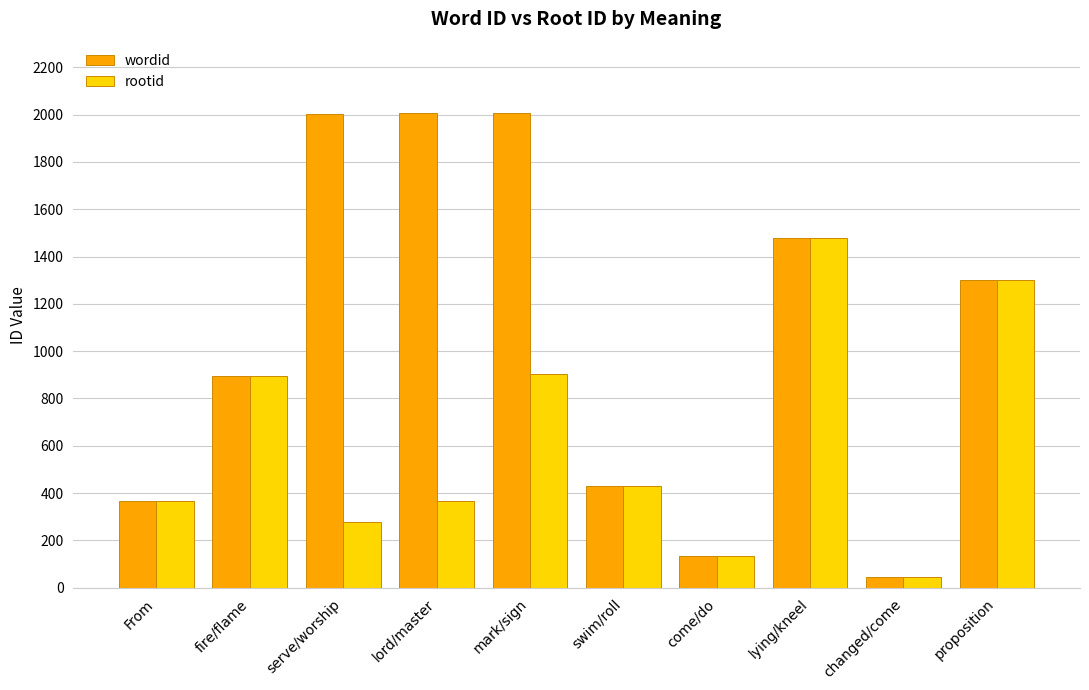

Which series has the largest range (max minus min)?

wordid